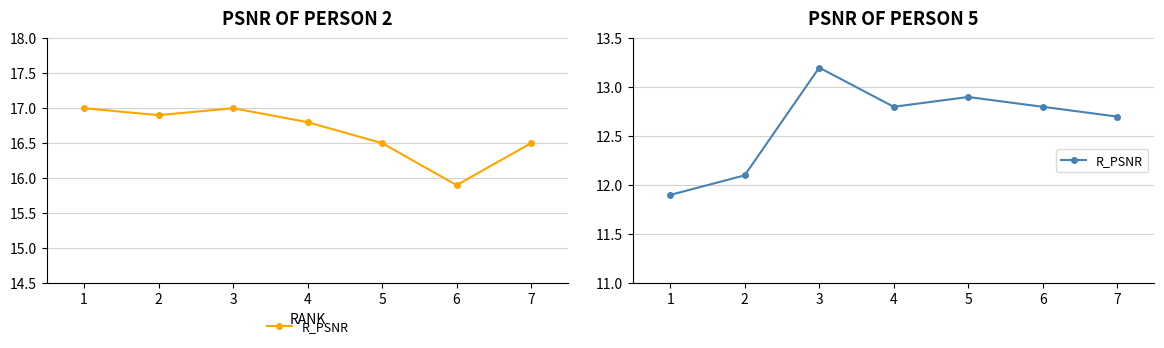

What is the value of the 1st point from the left?

11.9